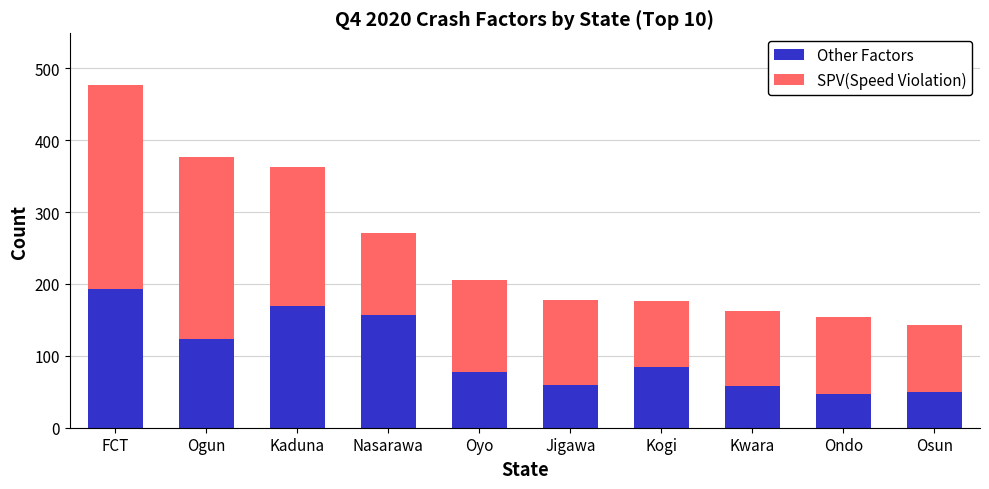

What is the difference between the maximum and second lowest values in the Other Factors series?

143